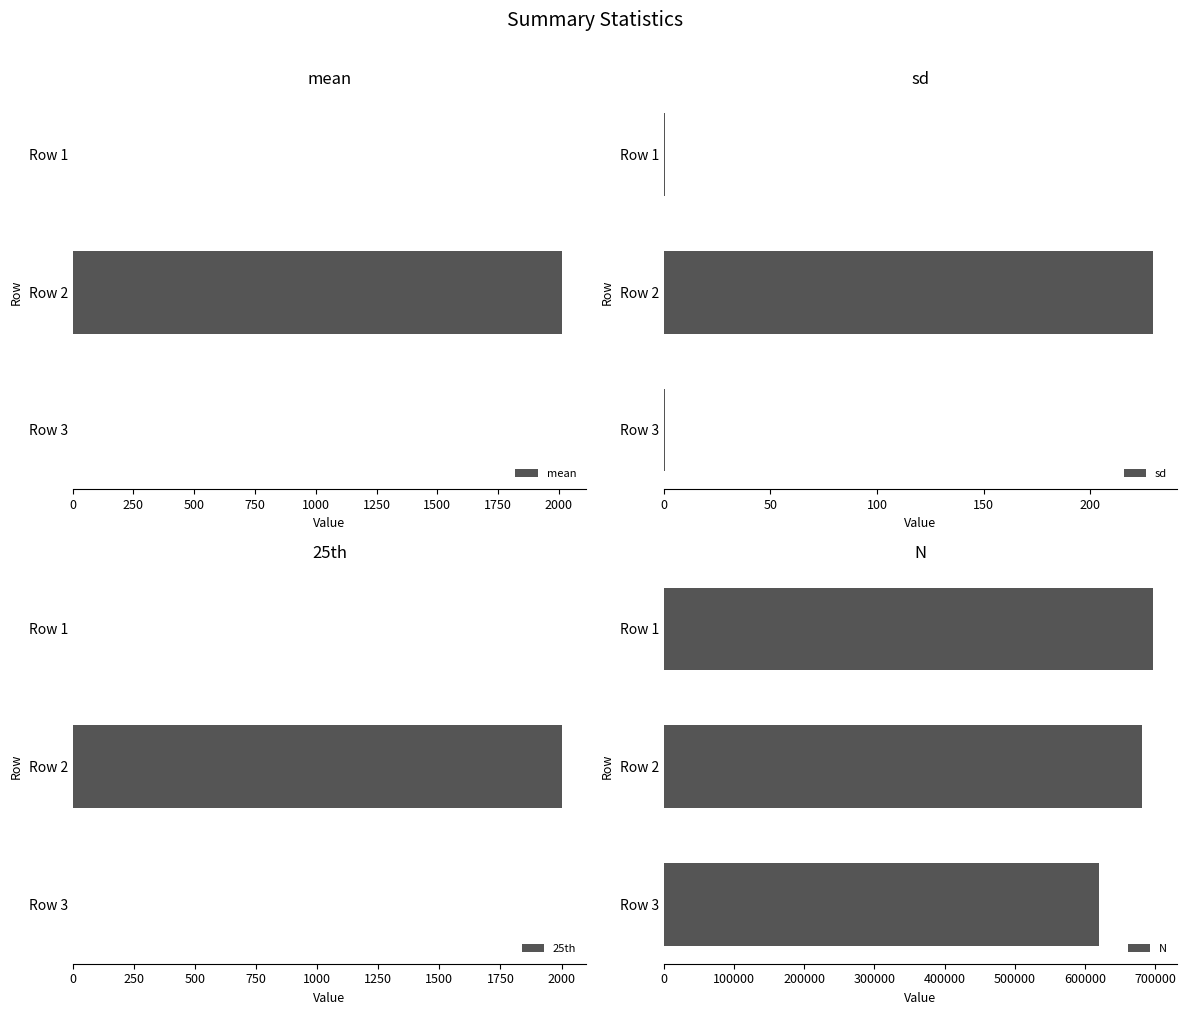

The value of sd at Row 2 is 229.3. True or false?

True